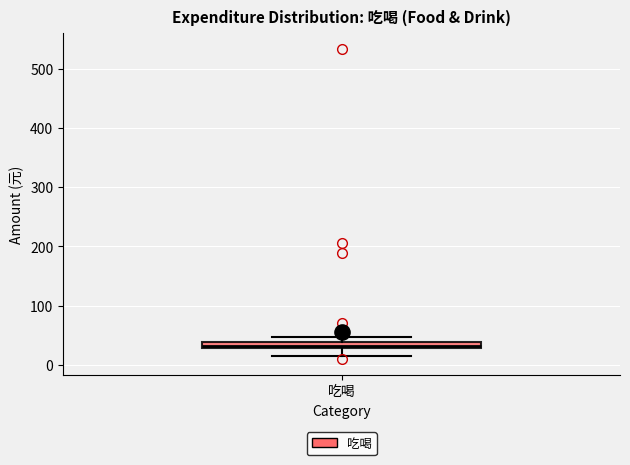

Where does the lower whisker of the box for 吃喝 end on the y-axis? The values are not printed on the chart, so give them approximately, as read against the axis.

10